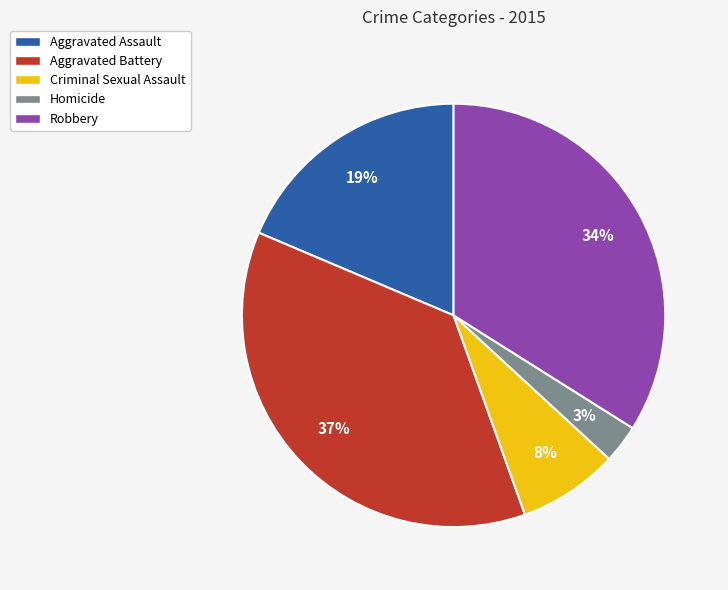

Rank the categories by value from highest to lowest.

Aggravated Battery, Robbery, Aggravated Assault, Criminal Sexual Assault, Homicide